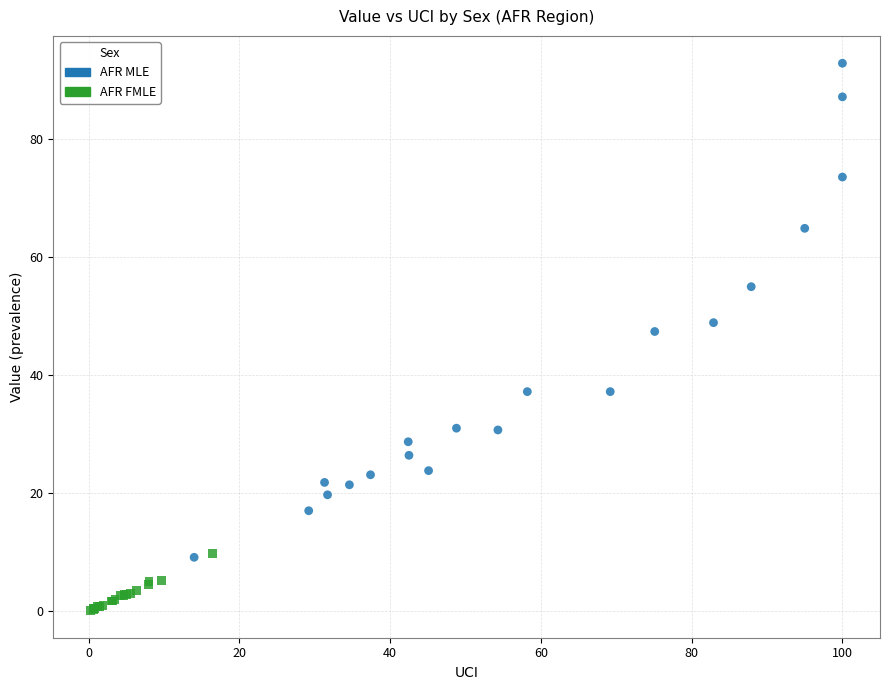

Which series contains the lowest Y value?

AFR FMLE